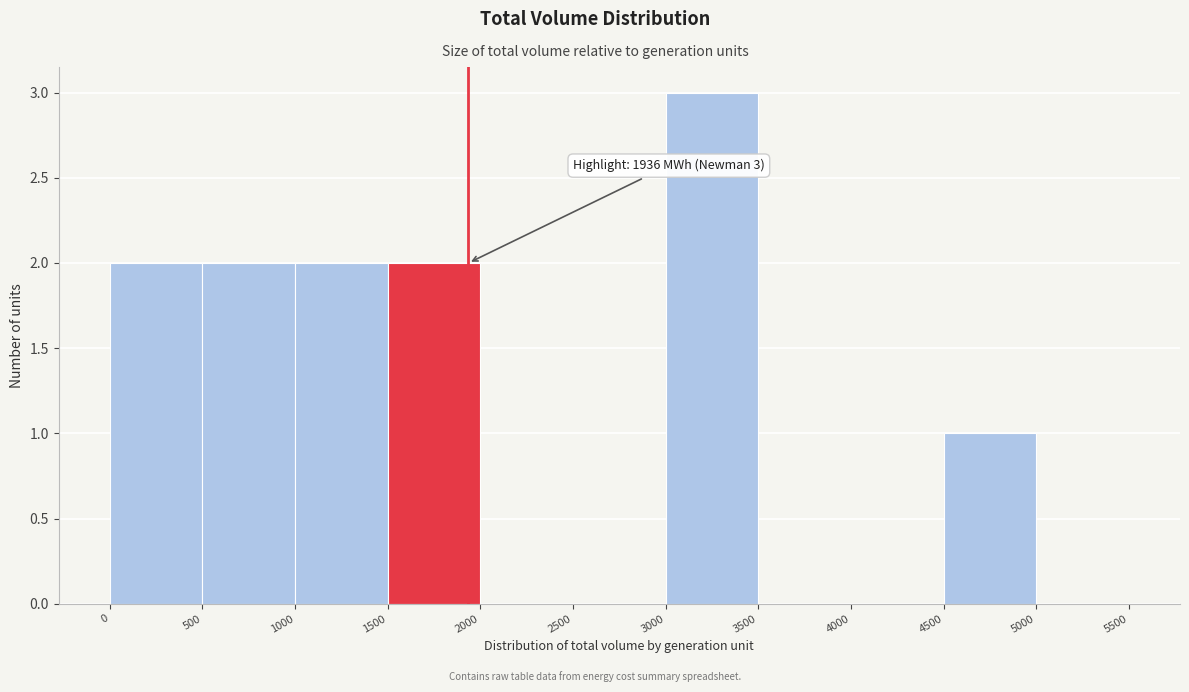

Which range on the x-axis has the tallest bar?

3000 to 3500